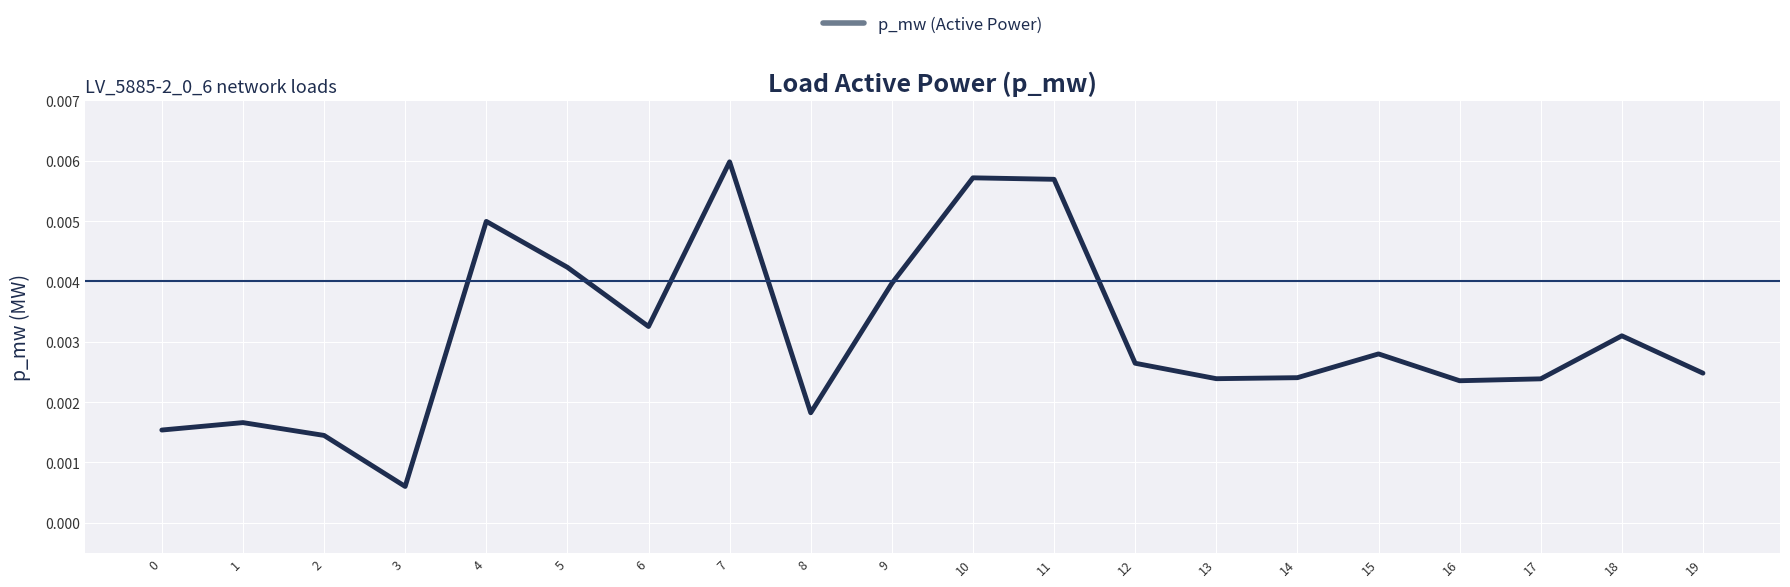

How many values are between 0 and 1?

20